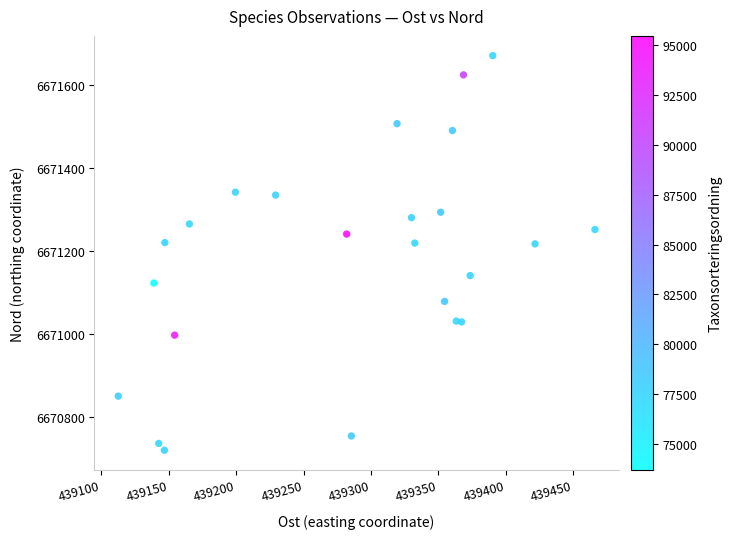

What is the range of X values (max minus min)?

353.6